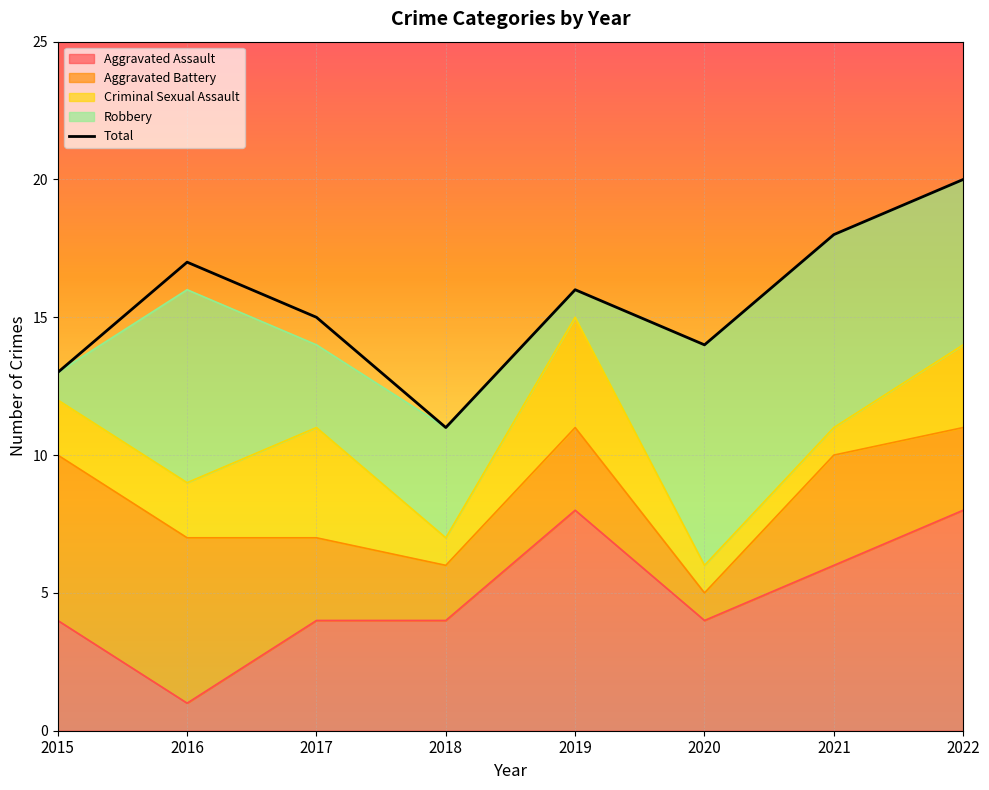

Which label corresponds to the largest value in the chart?

2022